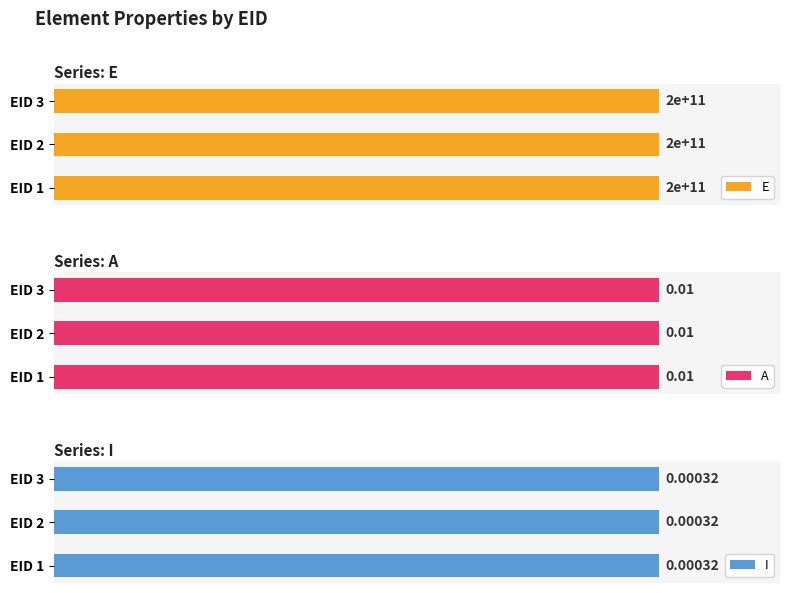

What is the total value across all series at 2?

200000000000.0